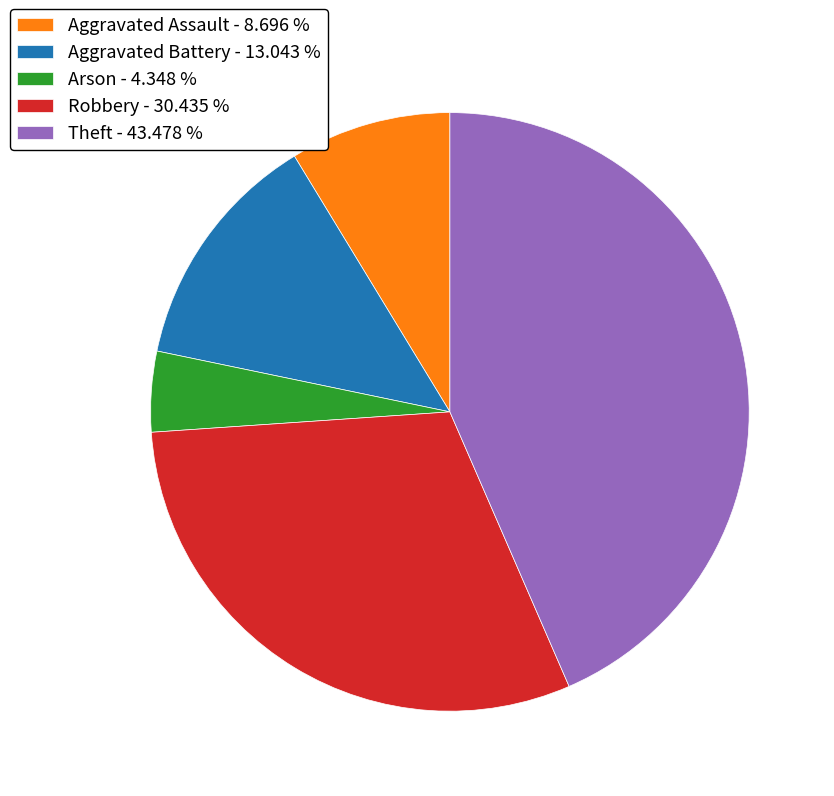

Between Aggravated Battery - 13.043 % and Theft - 43.478 %, which is larger?

Theft - 43.478 %